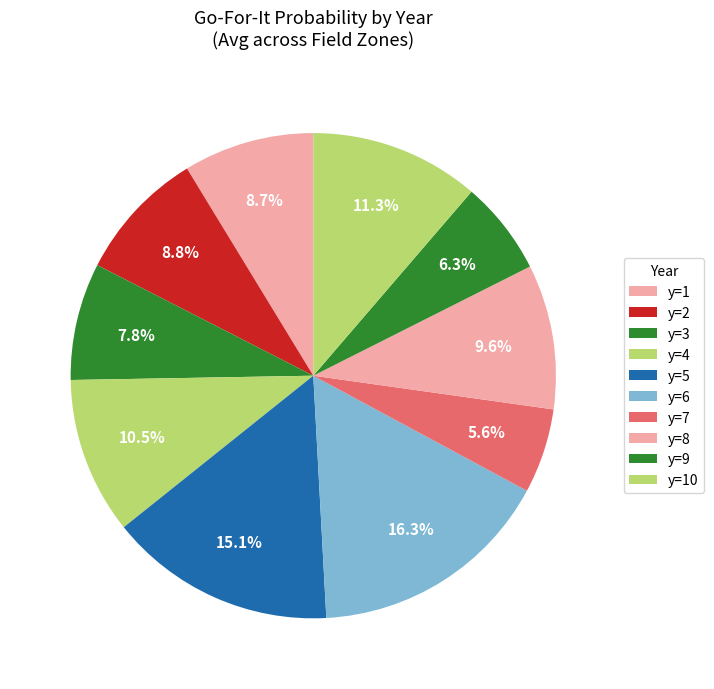

Is there a majority slice in this chart?

No